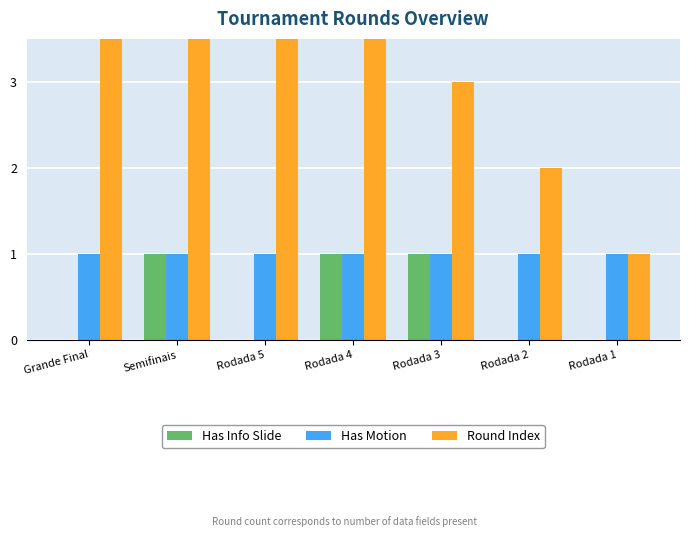

List the labels in order of Has Info Slide value, smallest first.

Grande Final, Rodada 5, Rodada 2, Rodada 1, Semifinais, Rodada 4, Rodada 3